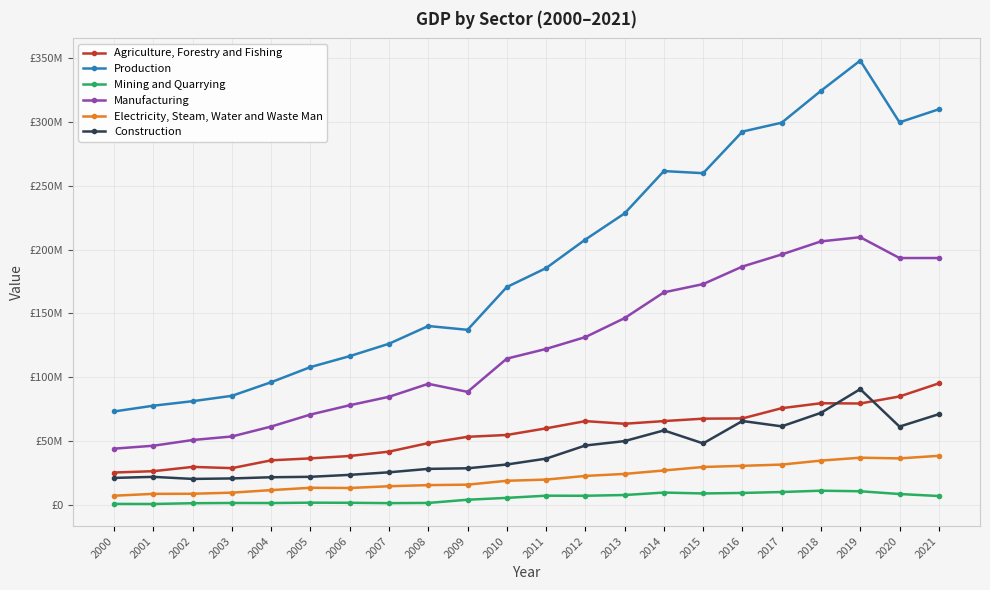

What are all the series names shown in the legend?

Agriculture, Forestry and Fishing, Production, Mining and Quarrying, Manufacturing, Electricity, Steam, Water and Waste Man, Construction